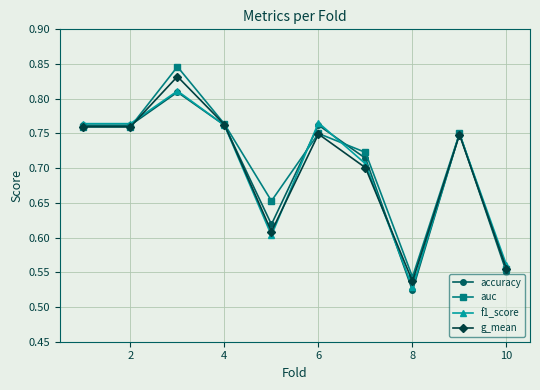

Count the accuracy values in the range 0 to 1.

10